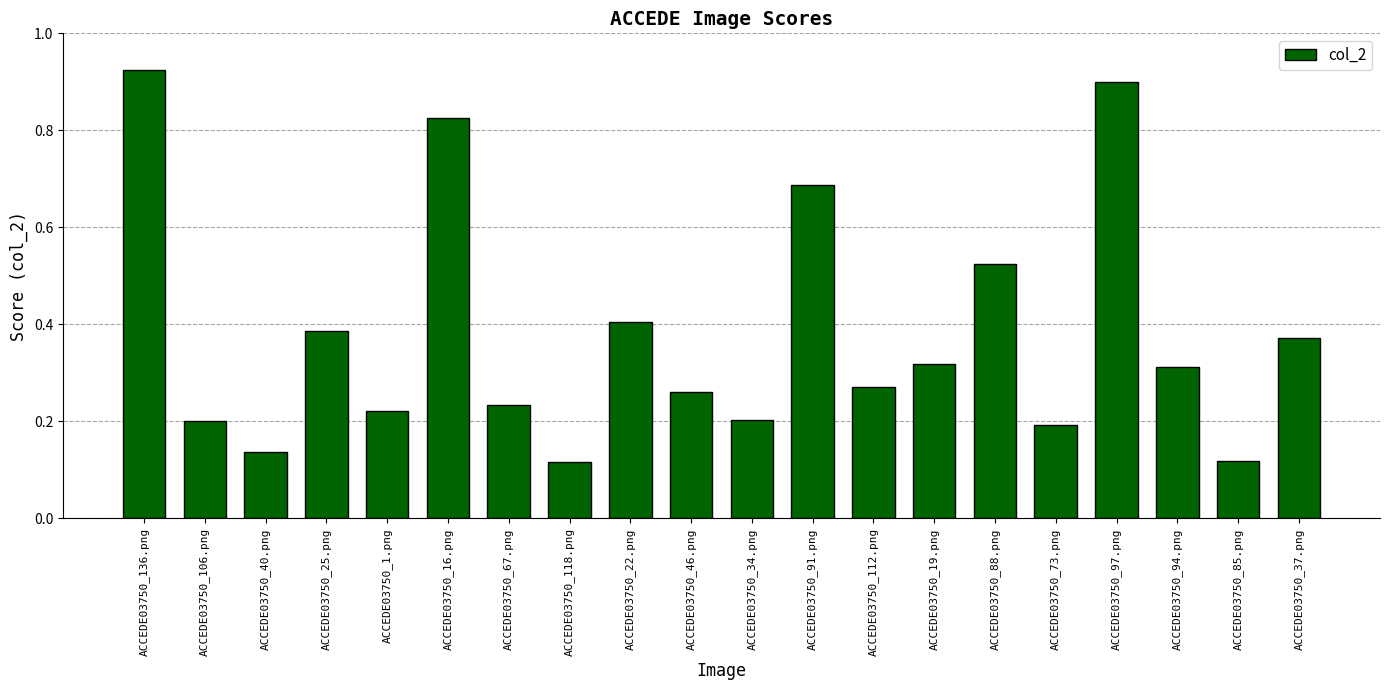

What position from the right is ACCEDE03750_25.png?

17